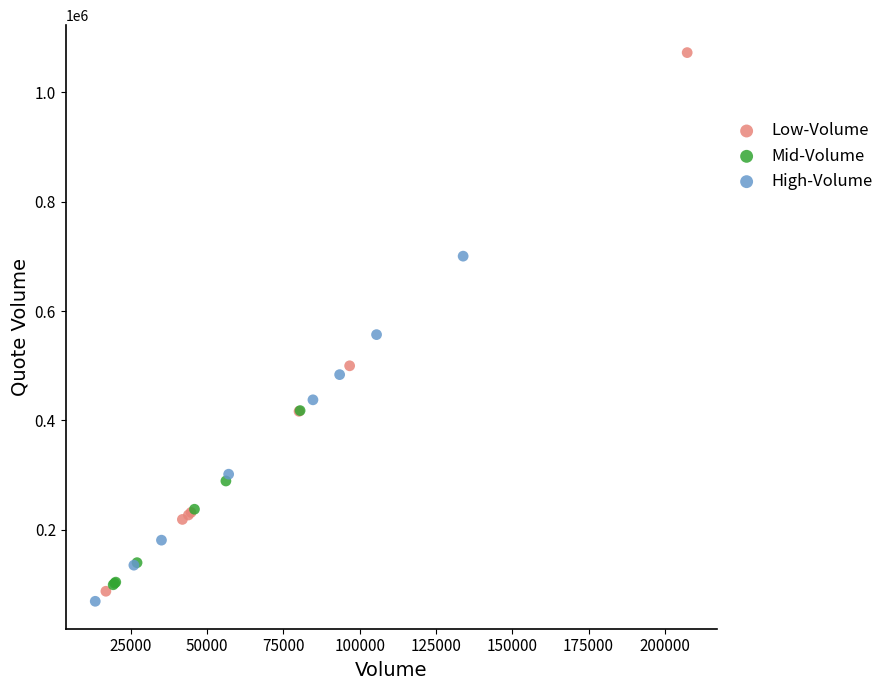

Which series has the widest spread of Y values?

Low-Volume